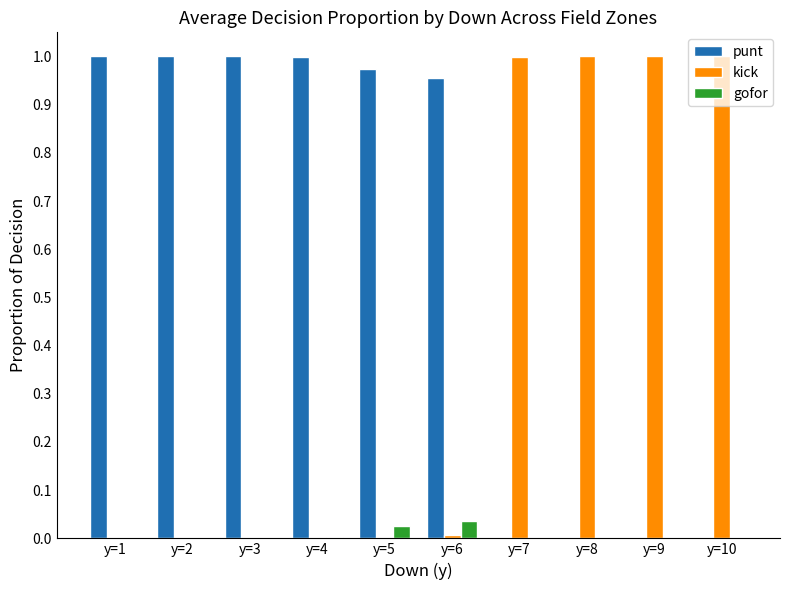

Count the number of categories in the chart.

10